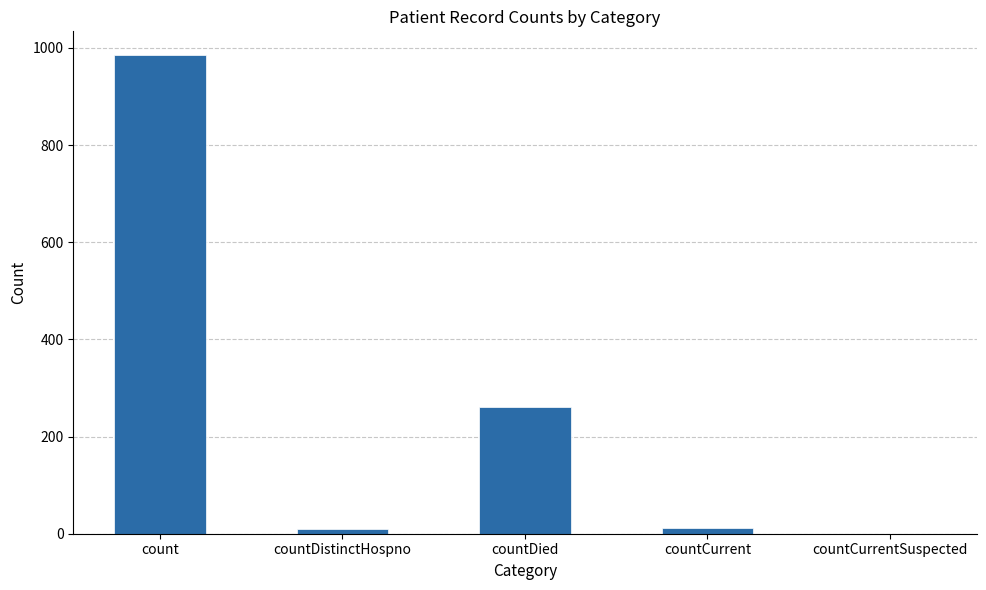

What is the sum of all values?

1267